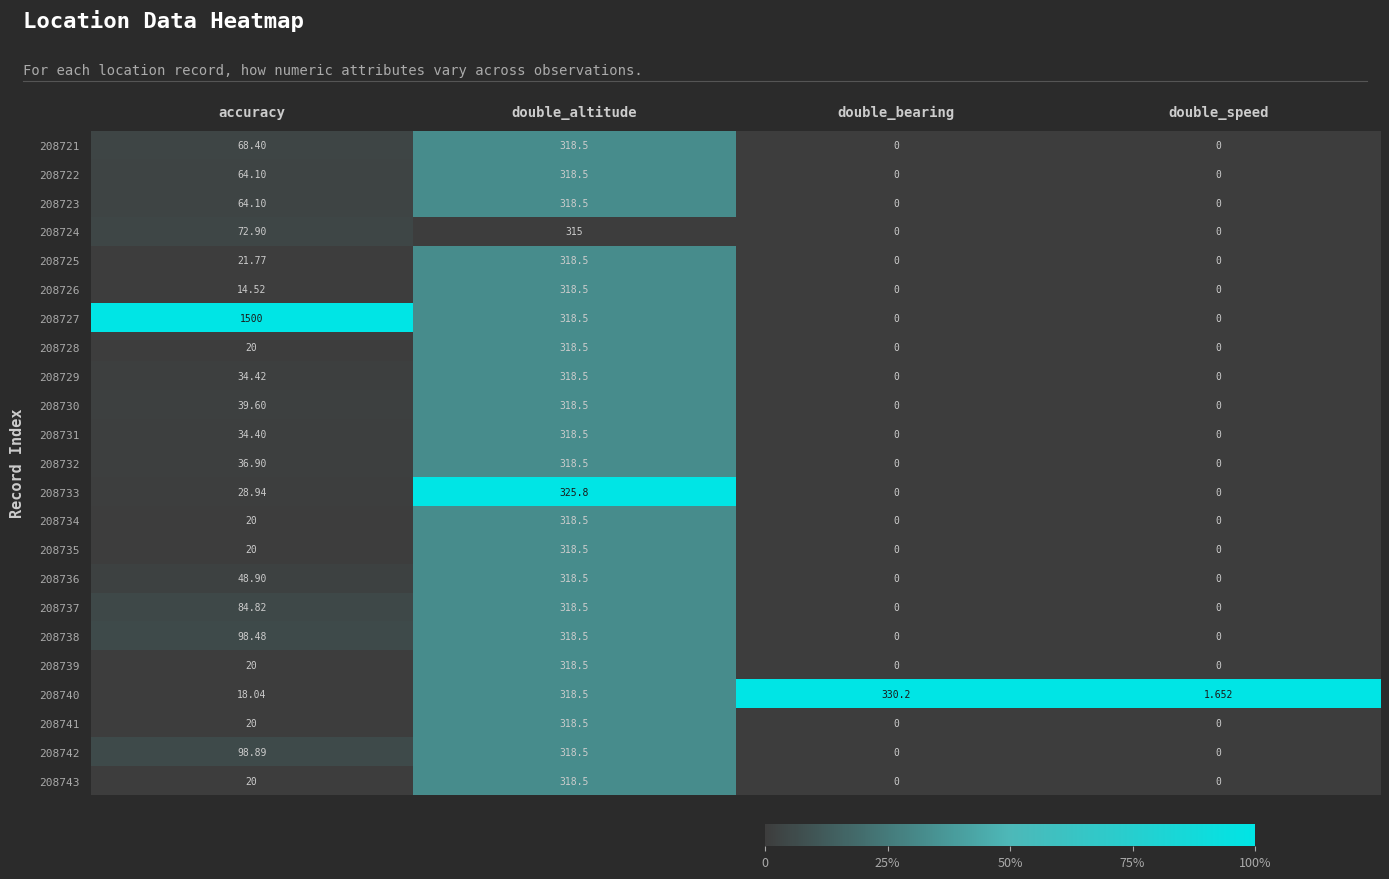

Where is 208742 nearest to the value 159?

accuracy